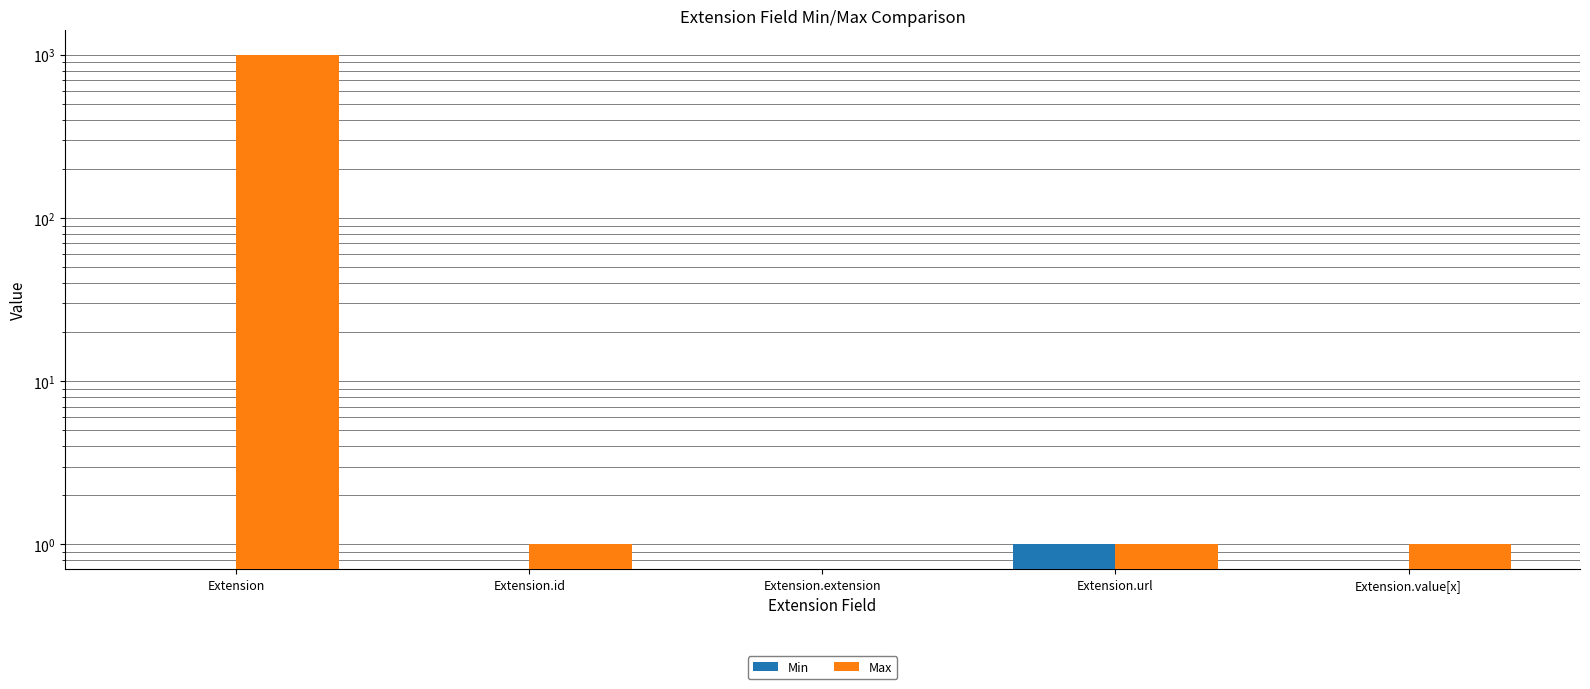

Reading left to right, what are all the values shown in this chart?

Min: Extension=0	Extension.id=0	Extension.extension=0	Extension.url=1	Extension.value[x]=0
Max: Extension=999	Extension.id=1	Extension.extension=0	Extension.url=1	Extension.value[x]=1